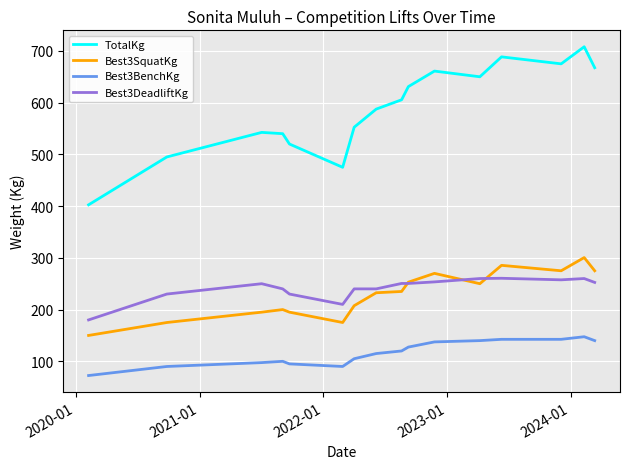

True or false: TotalKg and Best3DeadliftKg cross at least once.

False